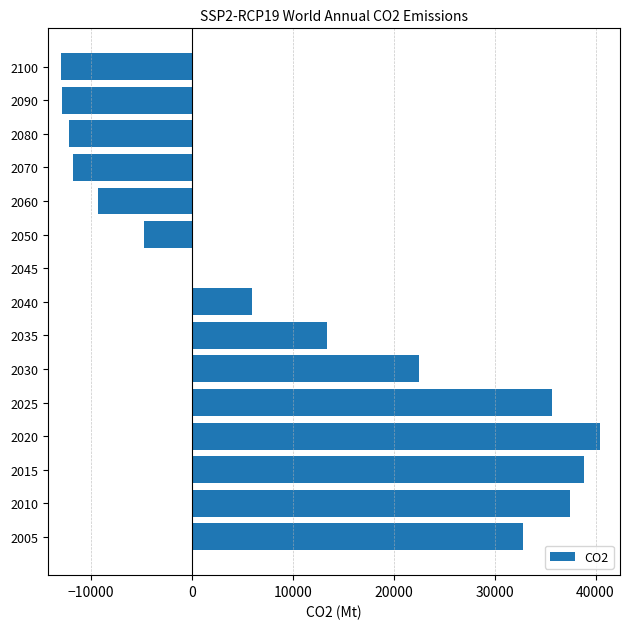

Which category has the highest value across all series?

2020